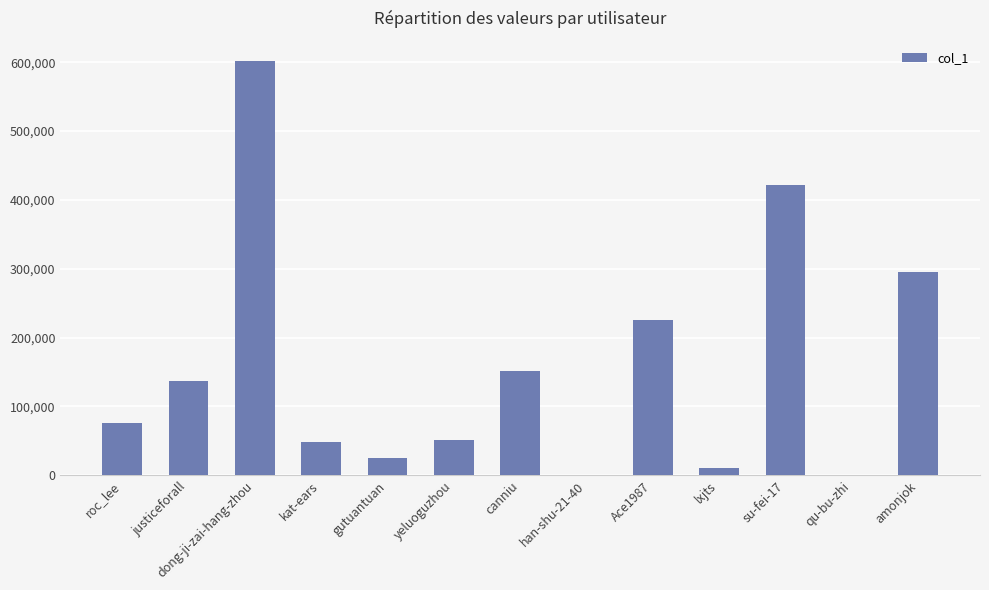

Read the value at yeluoguzhou.

50879